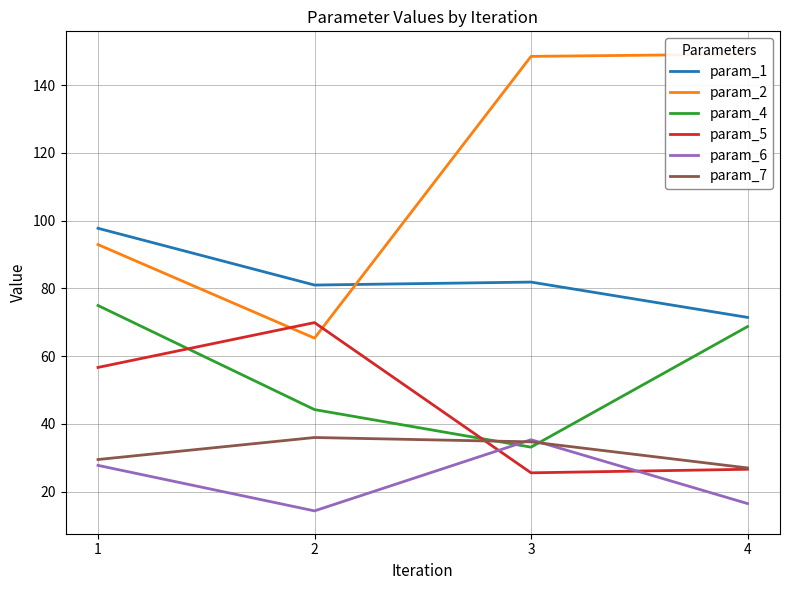

Rank the categories by param_7 value from highest to lowest.

2, 3, 1, 4